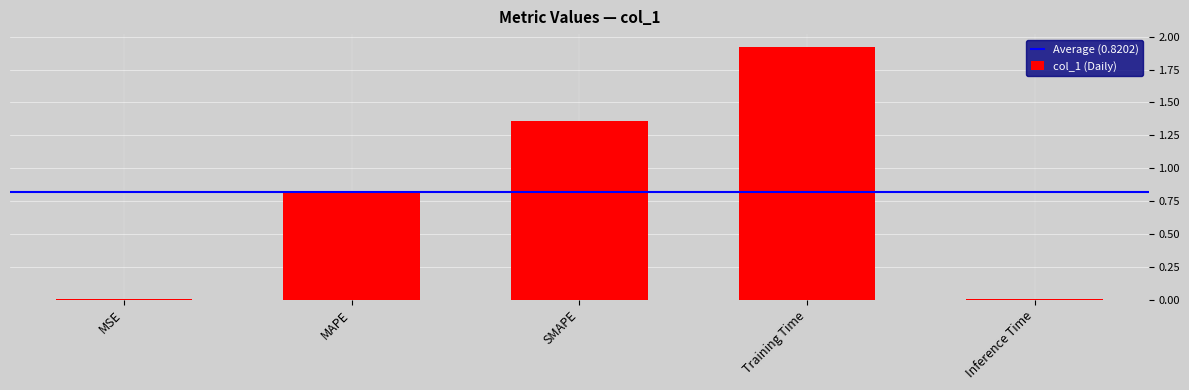

The chart shows a value of 0.2 at MAPE. True or false?

False